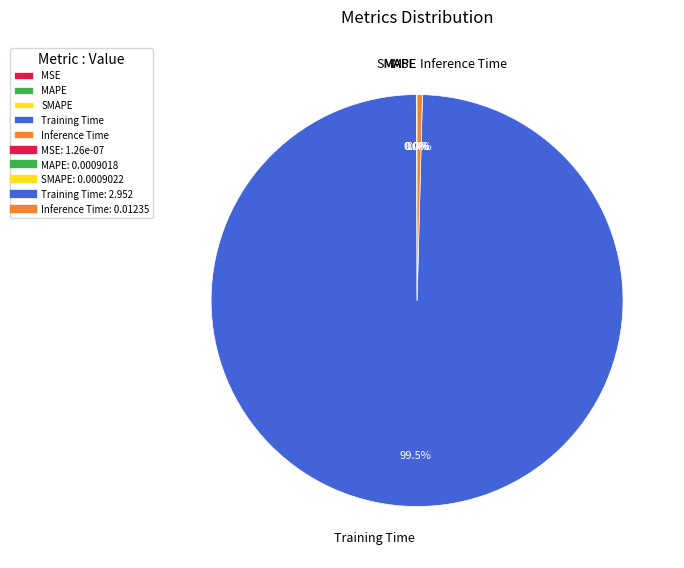

What portion of the pie excludes Inference Time?

99.6%